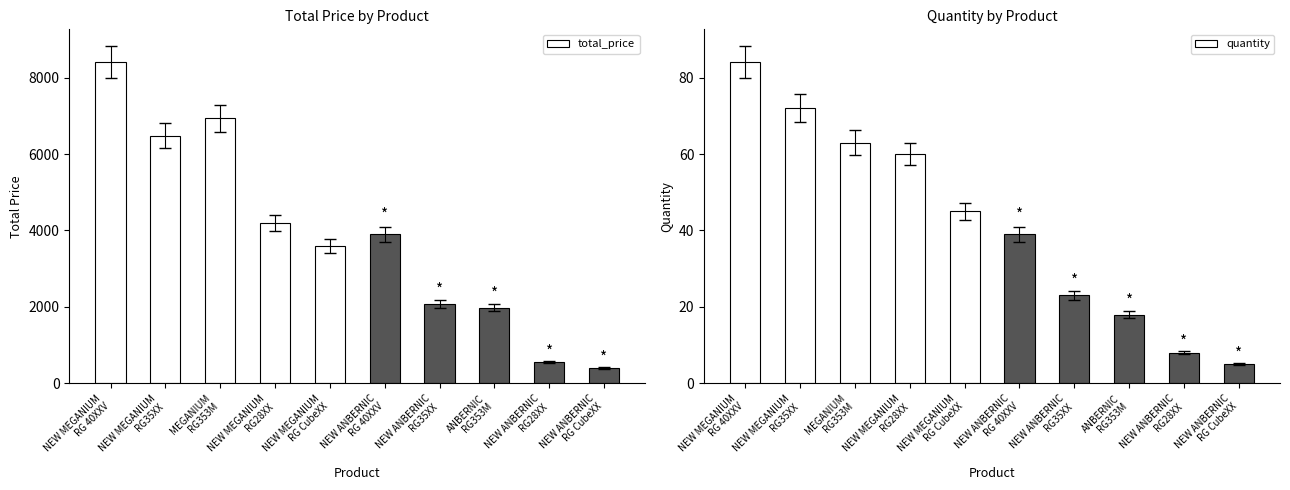

The total_price series shows 2849 at NEW ANBERNIC
RG35XX. True or false?

False